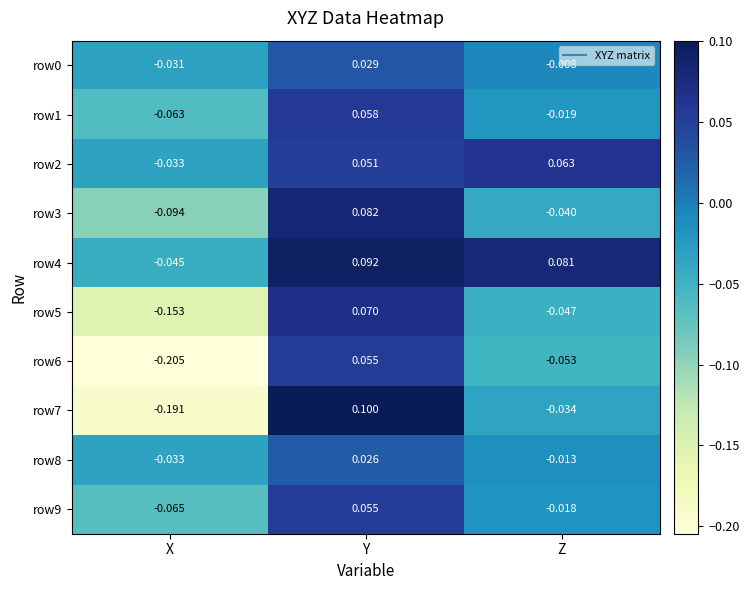

How many data points does each series have?

3